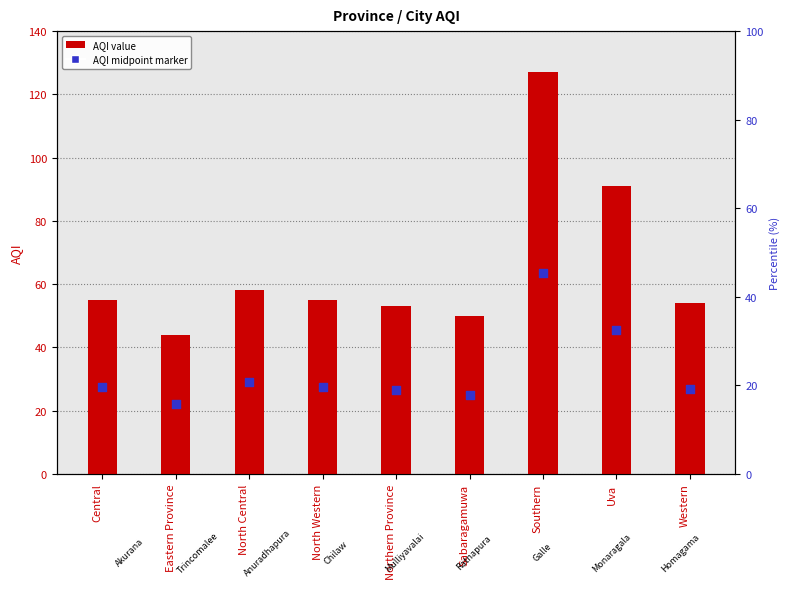

Which series reaches the maximum Y coordinate?

AQI